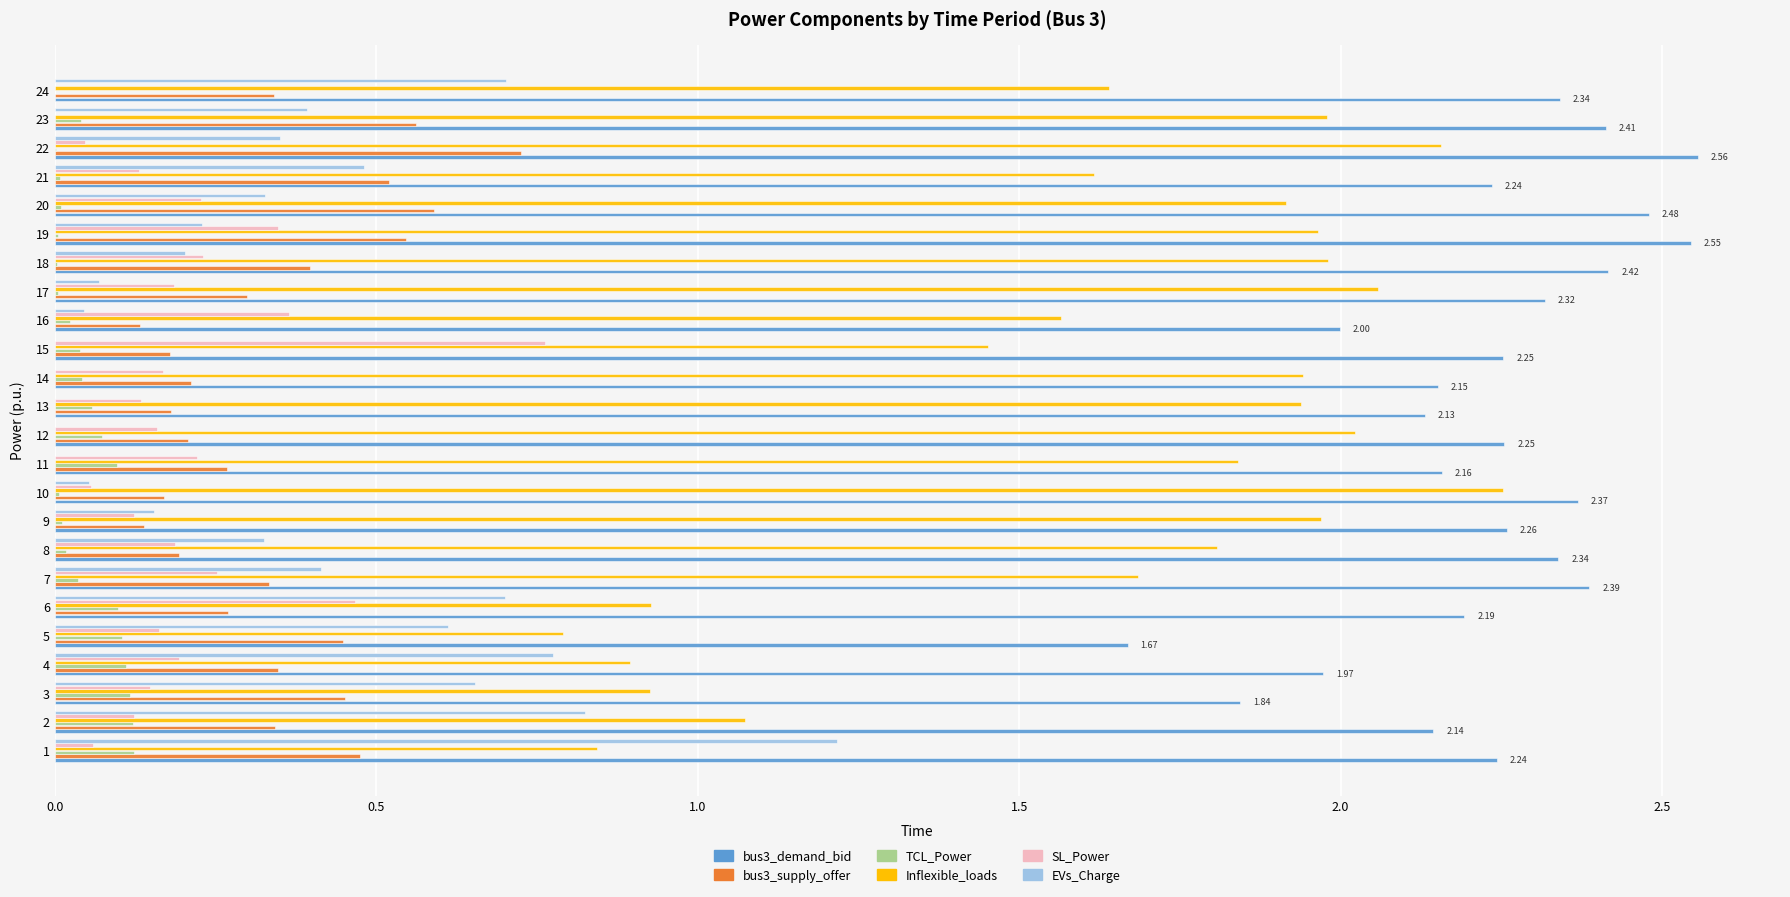

Which series has the largest total across all categories?

bus3_demand_bid